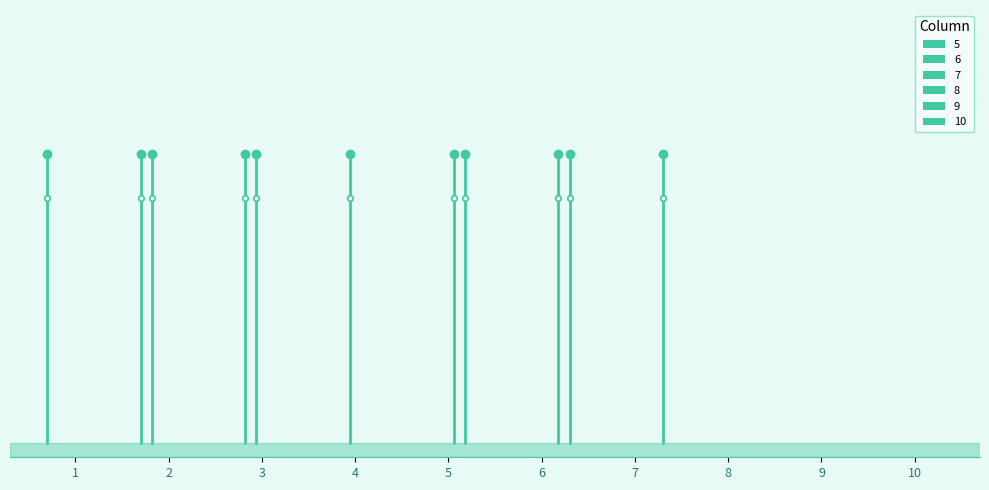

How many bars are there in each group?

6